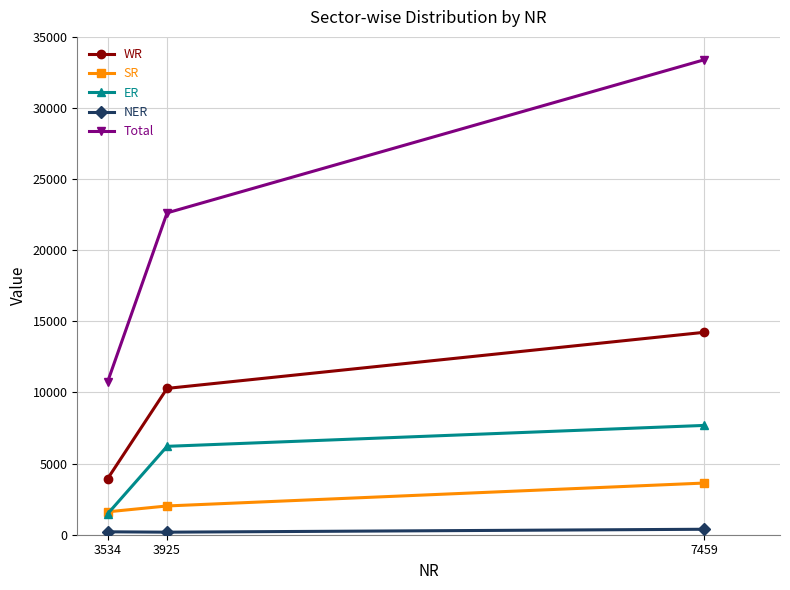

Which series has the largest range (max minus min)?

Total